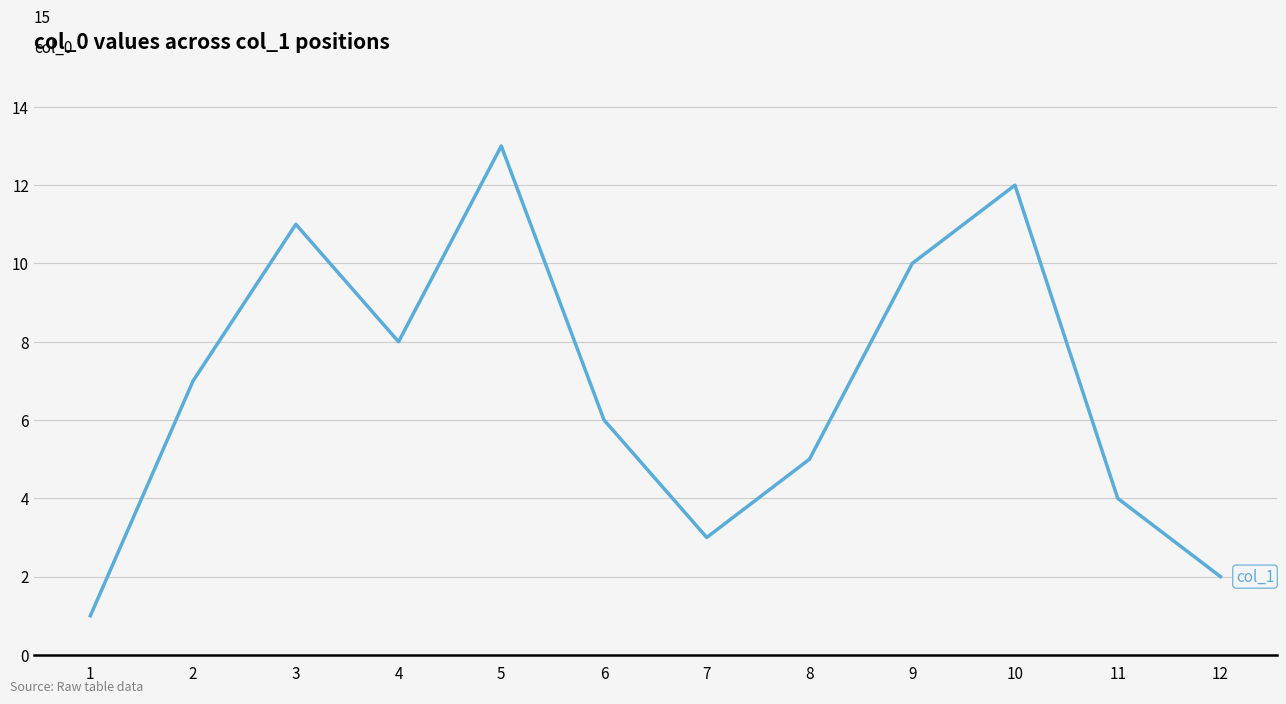

List the labels in order of value, smallest first.

1, 12, 7, 11, 8, 6, 2, 4, 9, 3, 10, 5